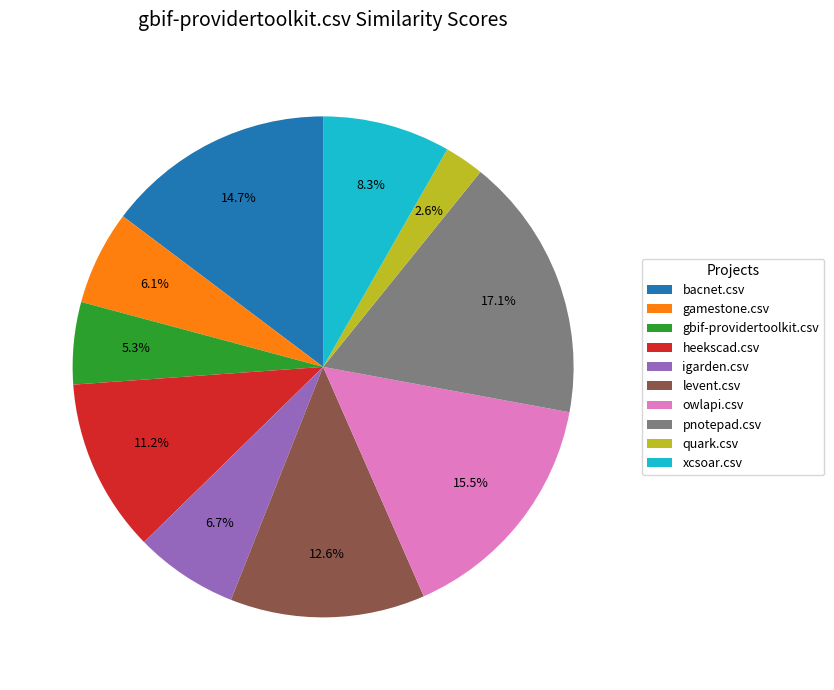

Between heekscad.csv and owlapi.csv, which is larger?

owlapi.csv